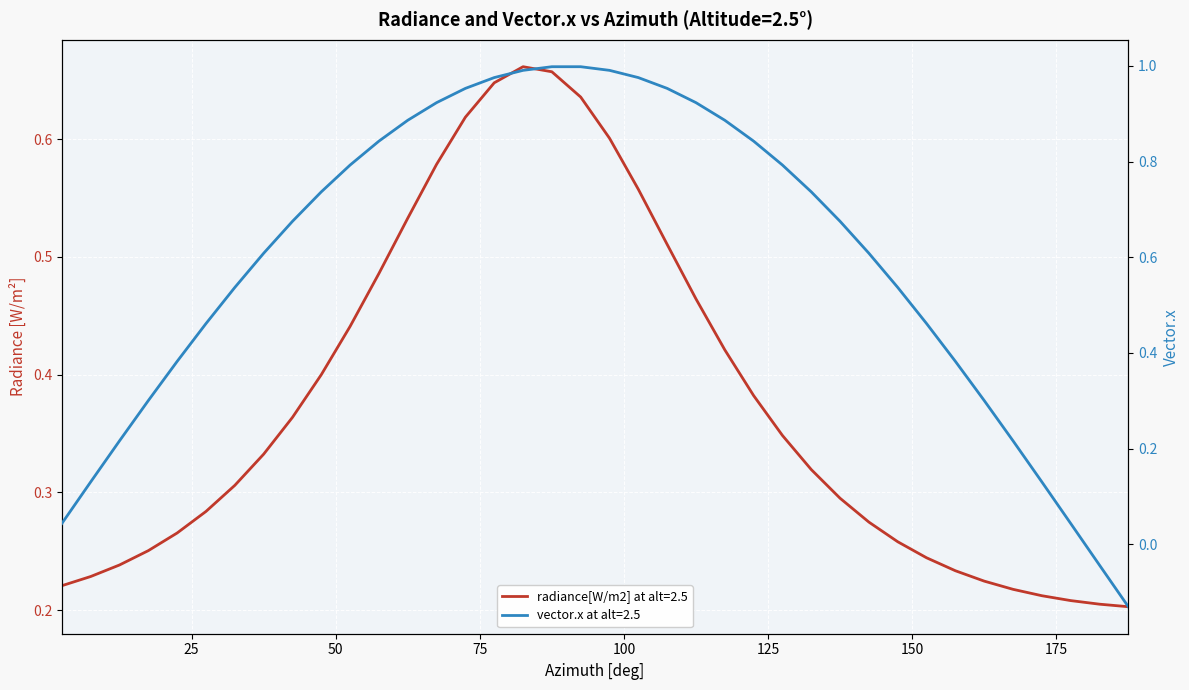

The radiance[W/m2] at alt=2.5 series shows 0.4 at 52.5. True or false?

True